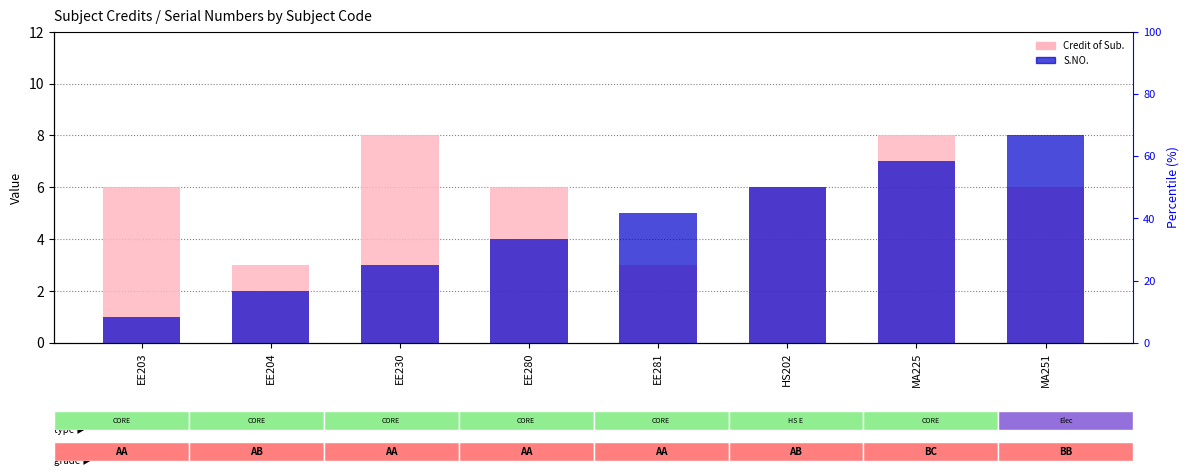

What is the total value across all series at EE230?

11